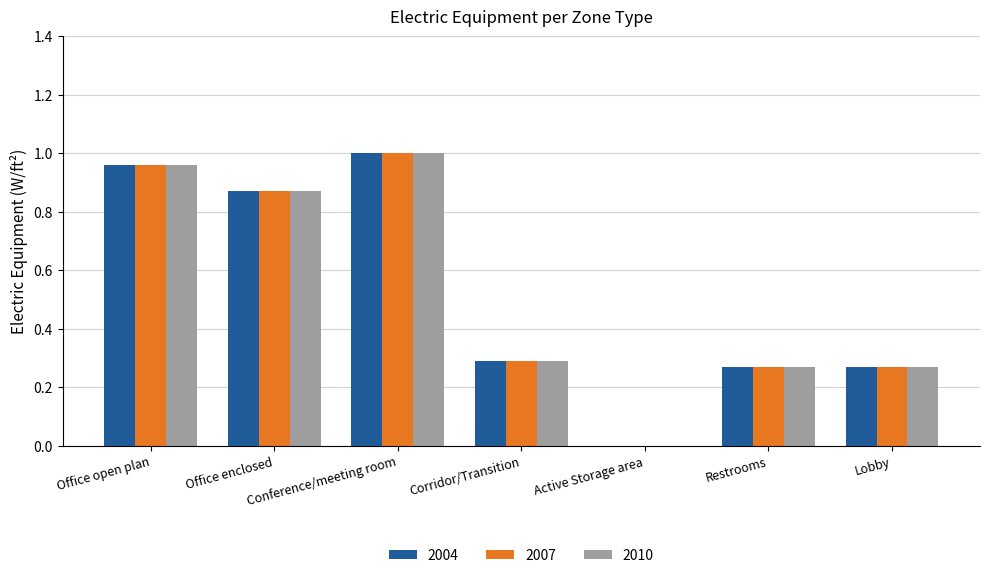

Is the value of 2010 at Active Storage area greater than the value of 2004 at Conference/meeting room?

No